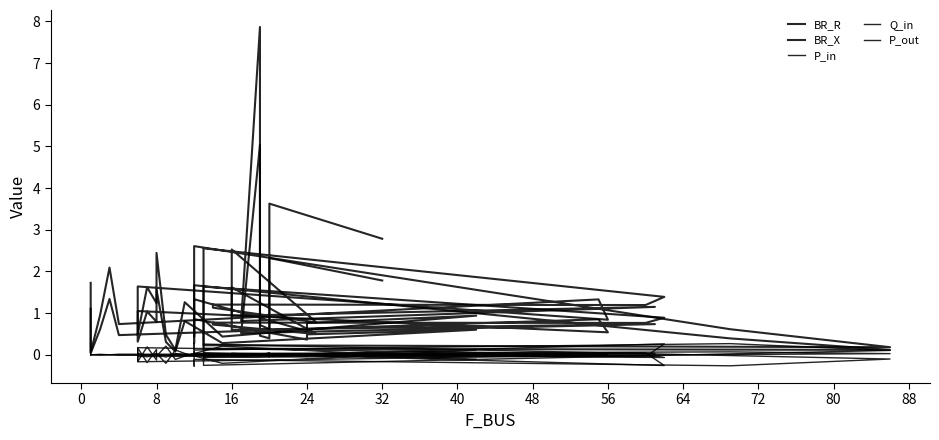

How many interior local valleys does the P_out series have?

15